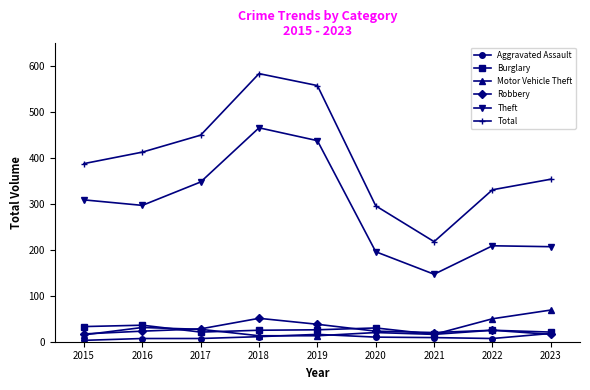

Is it true that Burglary equals 47 at 2019?

False